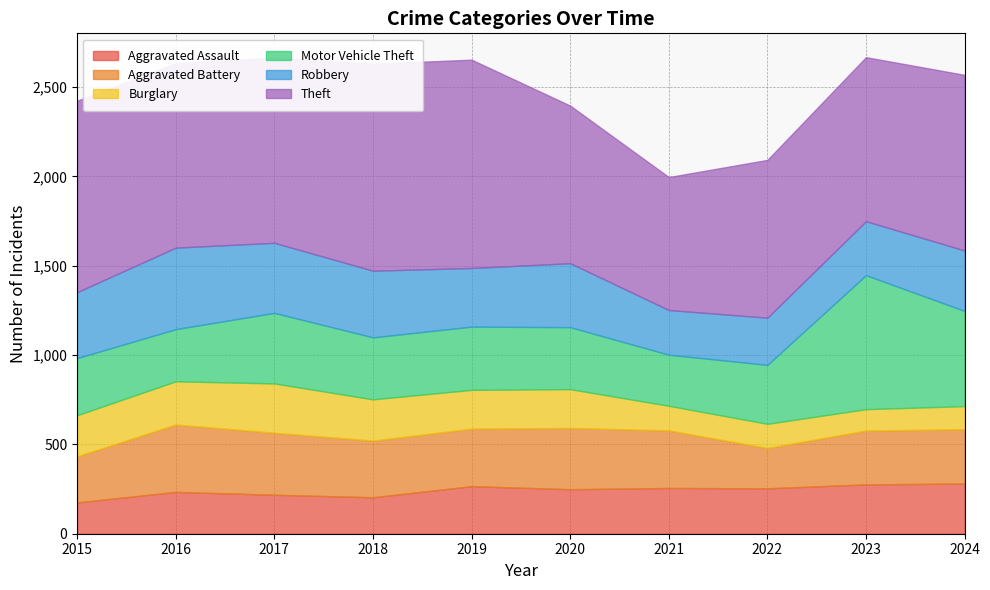

At which category does the chart reach its peak across all series?

2019